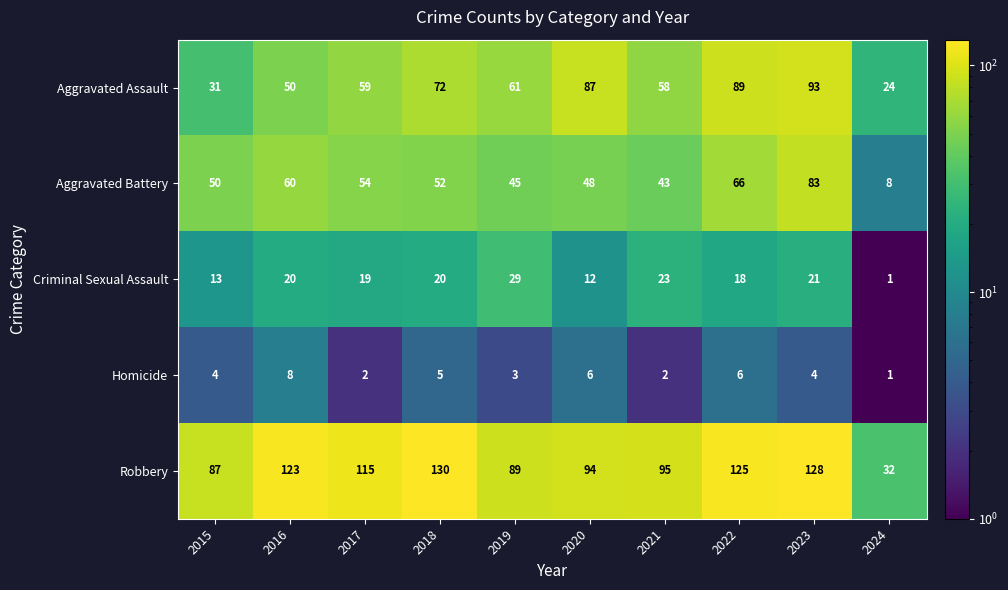

What is the difference between the maximum and minimum values in the Robbery series?

98